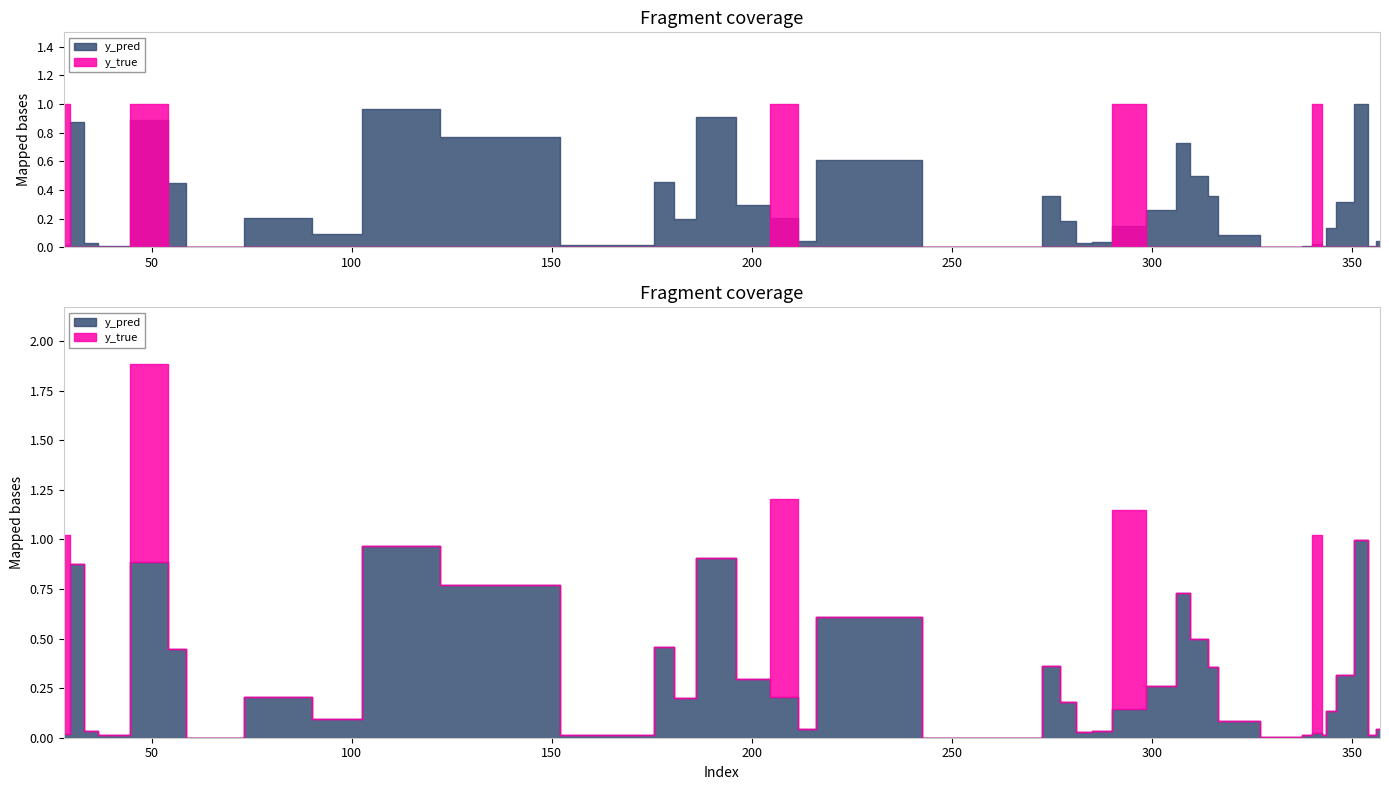

Which series has the widest spread of values?

y_true